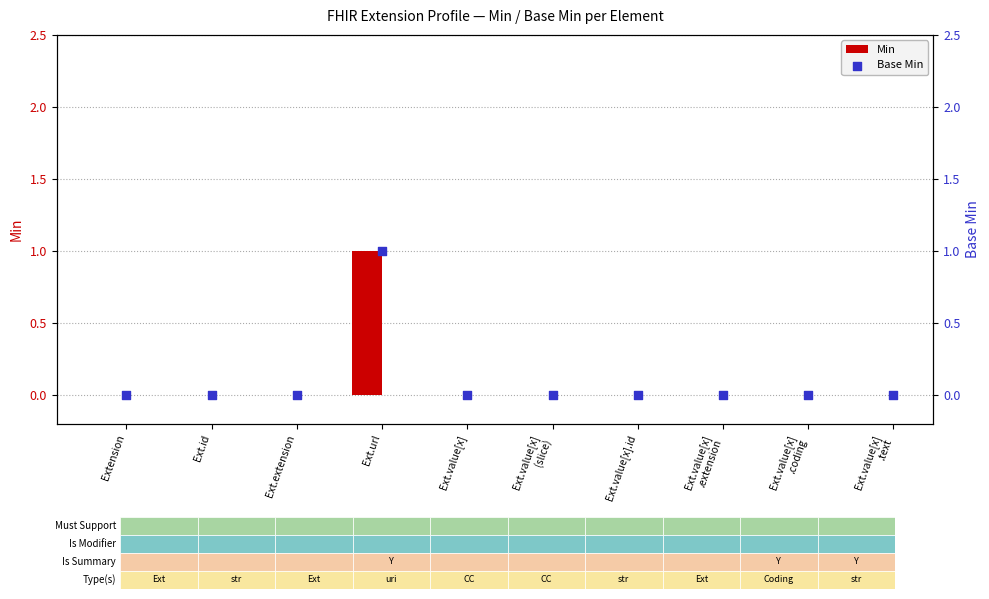

At how many categories does at least one series exceed 0?

1